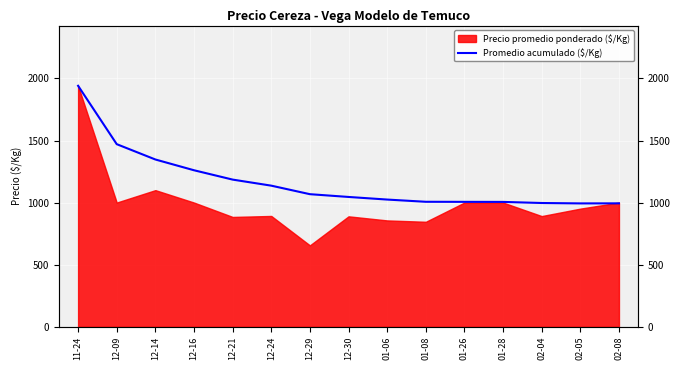

Does the chart display data point markers on the line(s)?

No